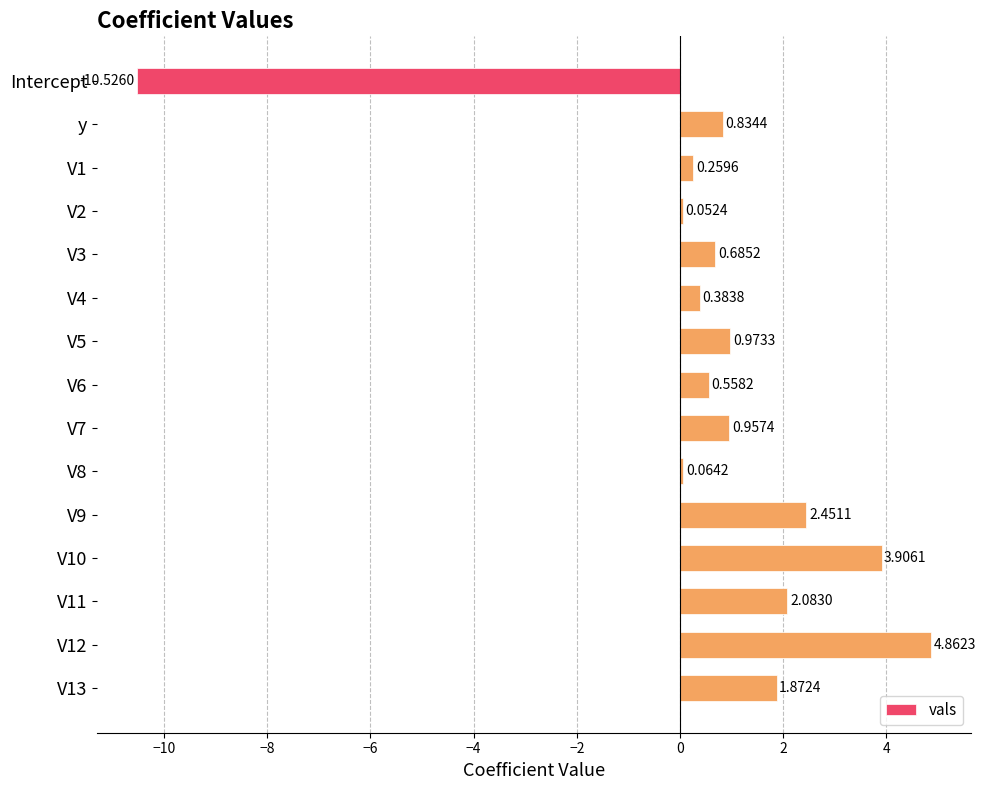

Rank the categories by value from lowest to highest.

Intercept, V2, V8, V1, V4, V6, V3, y, V7, V5, V13, V11, V9, V10, V12